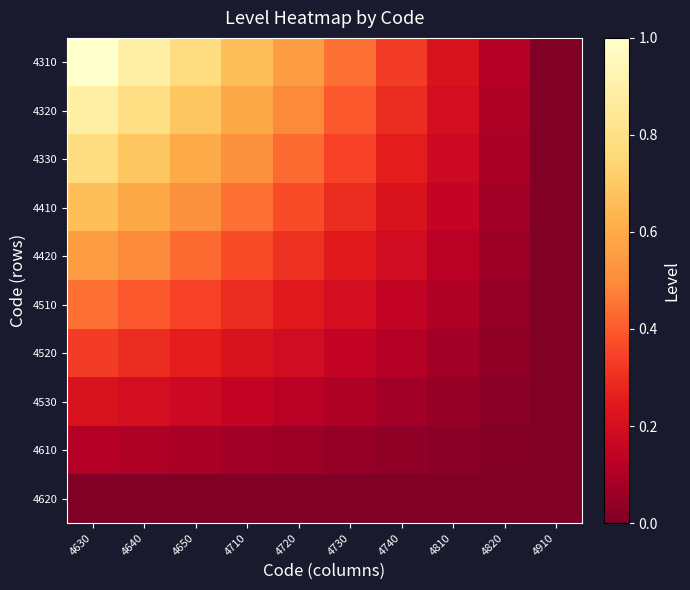

List the series in order of their peak value, highest first.

4310, 4320, 4330, 4410, 4420, 4510, 4520, 4530, 4610, 4620